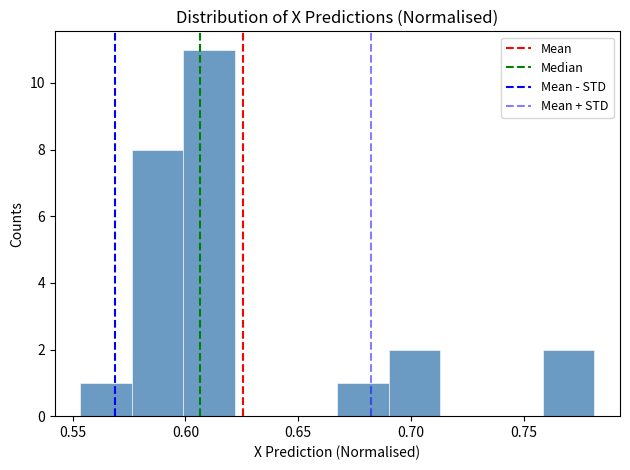

How tall is the bar that spans 0.575 to 0.600 on the x-axis? Neither the bar edges nor the heights are printed on the chart, so give them approximately, as read against the axes.

8